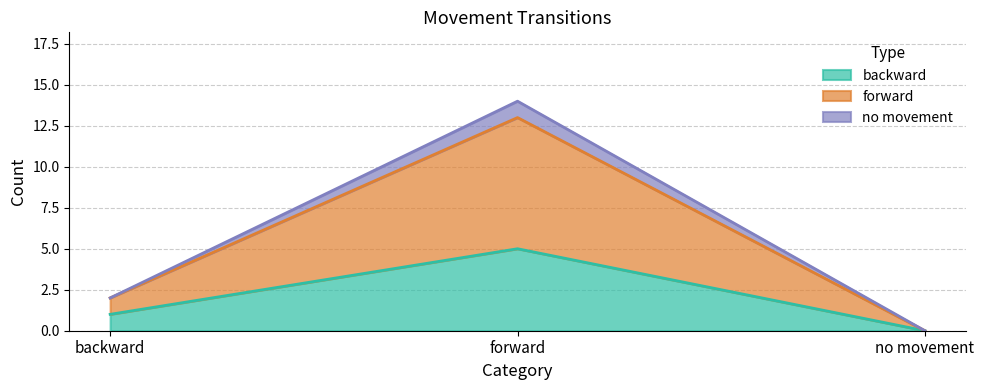

Reading left to right, transcribe the values for backward.

backward=1	forward=5	no movement=0